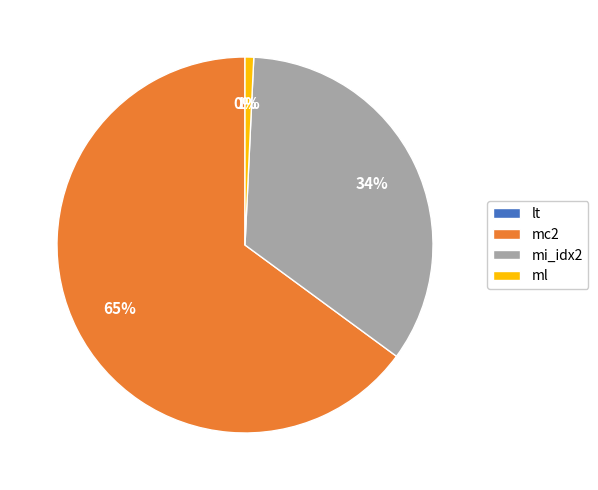

To the nearest percent, what is the combined percentage of ml and mi_idx2?

35%